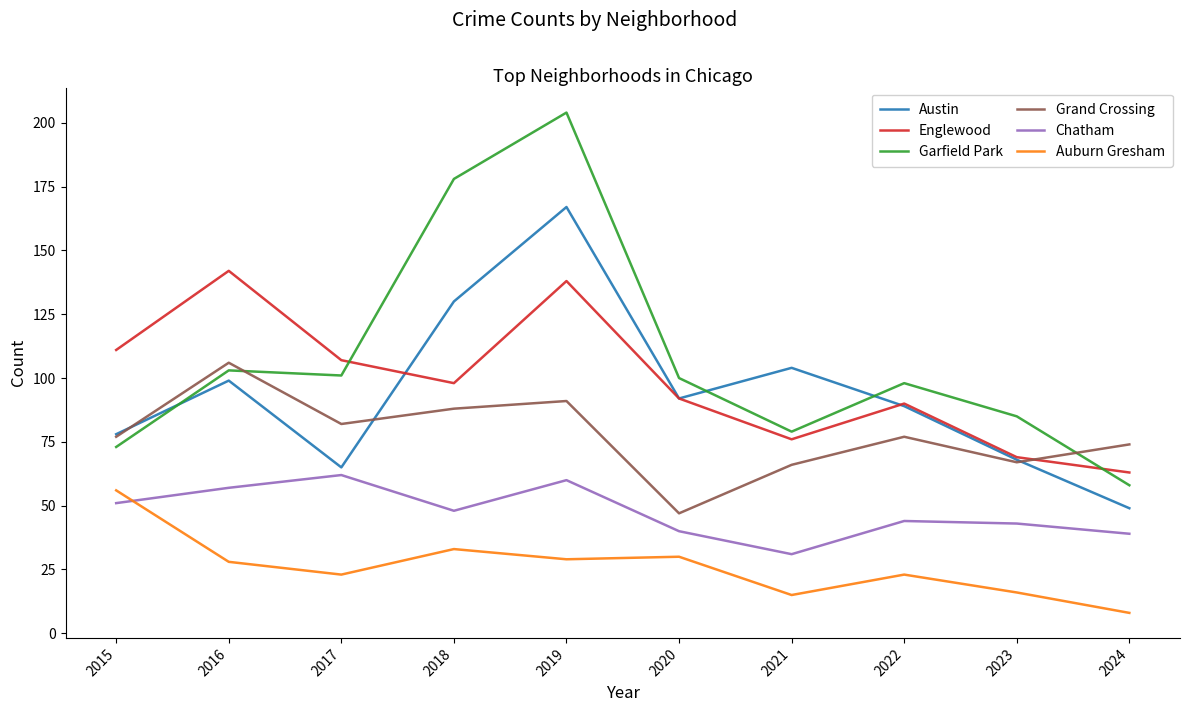

How many values in the Auburn Gresham series are below 28?

5